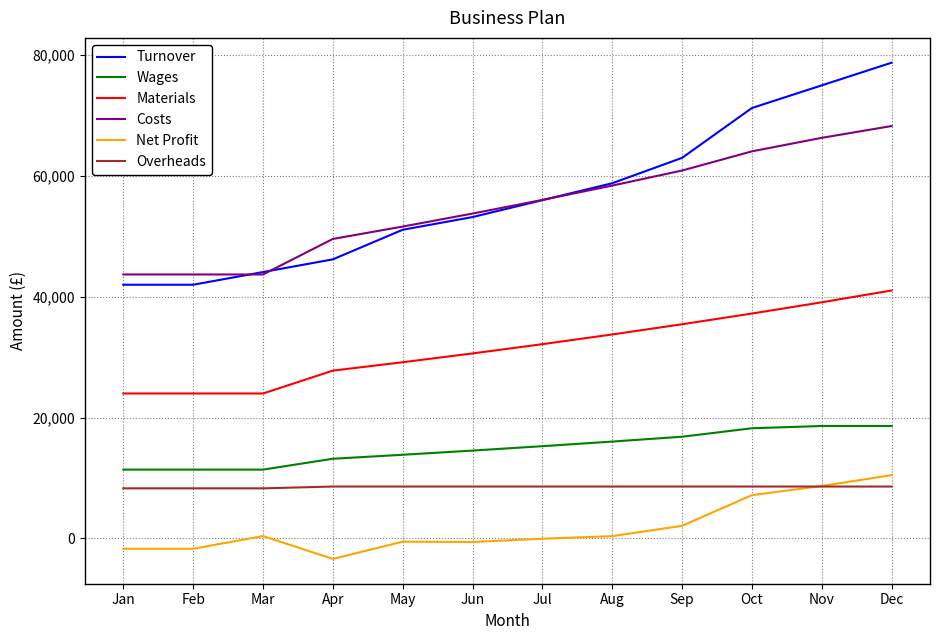

What is the lowest value of the Wages series?

11400.0